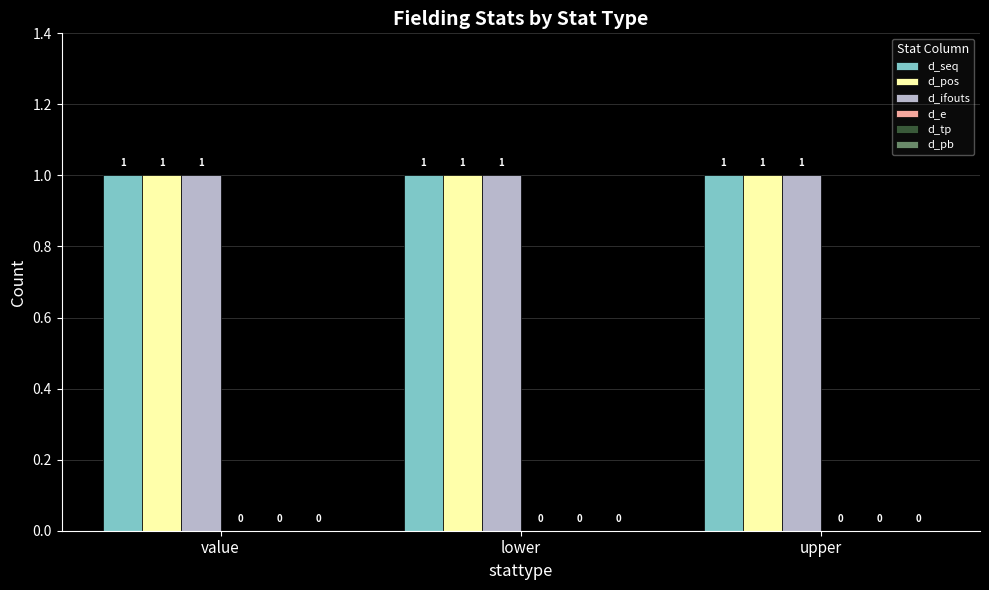

The value of d_pos at upper is 0. True or false?

False